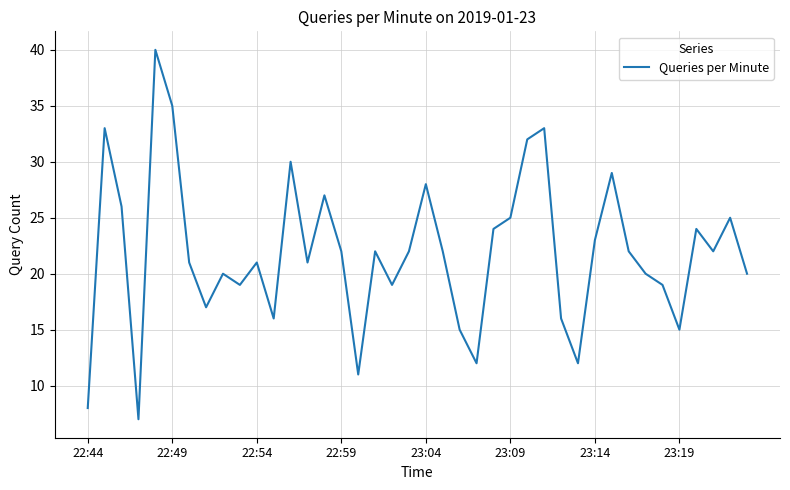

What is the difference between the maximum and minimum values?

33